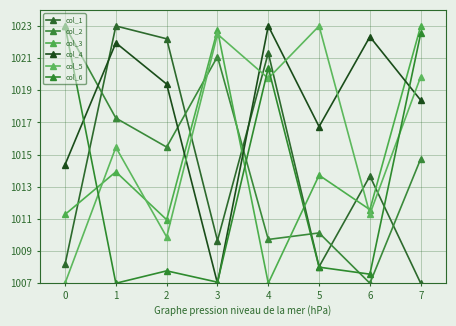

Reading right to left, what are all the values shown in this chart?

col_1: 7=1007.0	6=1013.7	5=1008.0	4=1021.3	3=1009.7	2=1022.2	1=1023.0	0=1008.2
col_2: 7=1014.7	6=1007.0	5=1010.1	4=1009.7	3=1021.1	2=1015.5	1=1017.3	0=1023.0
col_3: 7=1023.0	6=1011.6	5=1013.7	4=1007.0	3=1022.8	2=1011.0	1=1013.9	0=1011.3
col_4: 7=1018.4	6=1022.3	5=1016.7	4=1023.0	3=1007.0	2=1019.4	1=1021.9	0=1014.4
col_5: 7=1019.8	6=1011.3	5=1023.0	4=1019.7	3=1022.5	2=1009.9	1=1015.5	0=1007.0
col_6: 7=1022.5	6=1007.6	5=1008.0	4=1020.4	3=1007.1	2=1007.8	1=1007.0	0=1023.0